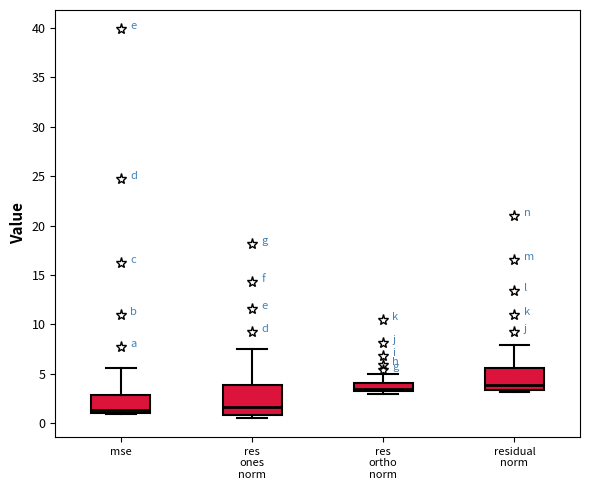

Which box is the tallest, from its lower edge to its upper edge?

res ones norm